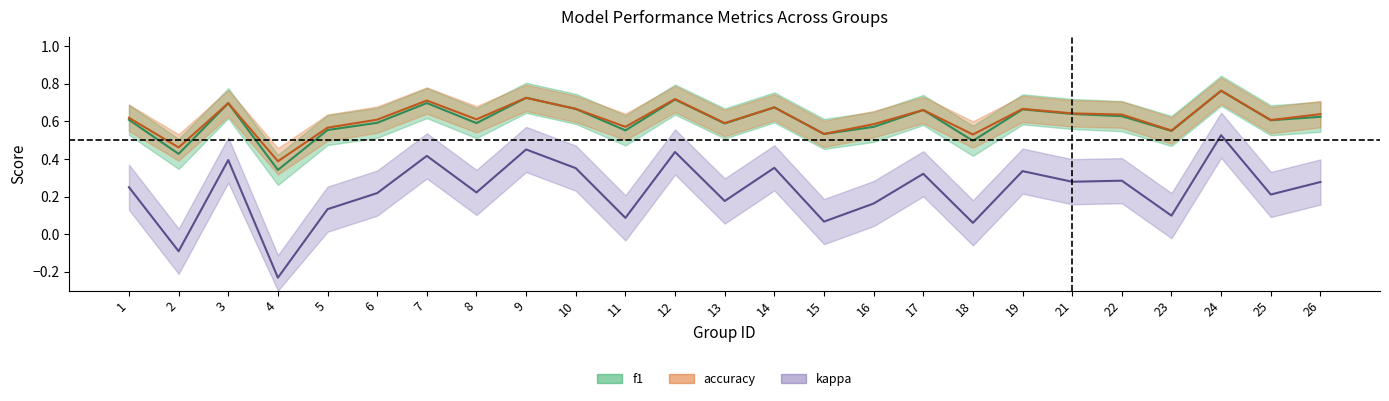

List the labels in order of f1 value, largest first.

24, 9, 12, 7, 3, 14, 10, 19, 17, 21, 22, 26, 1, 25, 6, 8, 13, 16, 5, 11, 23, 15, 18, 2, 4